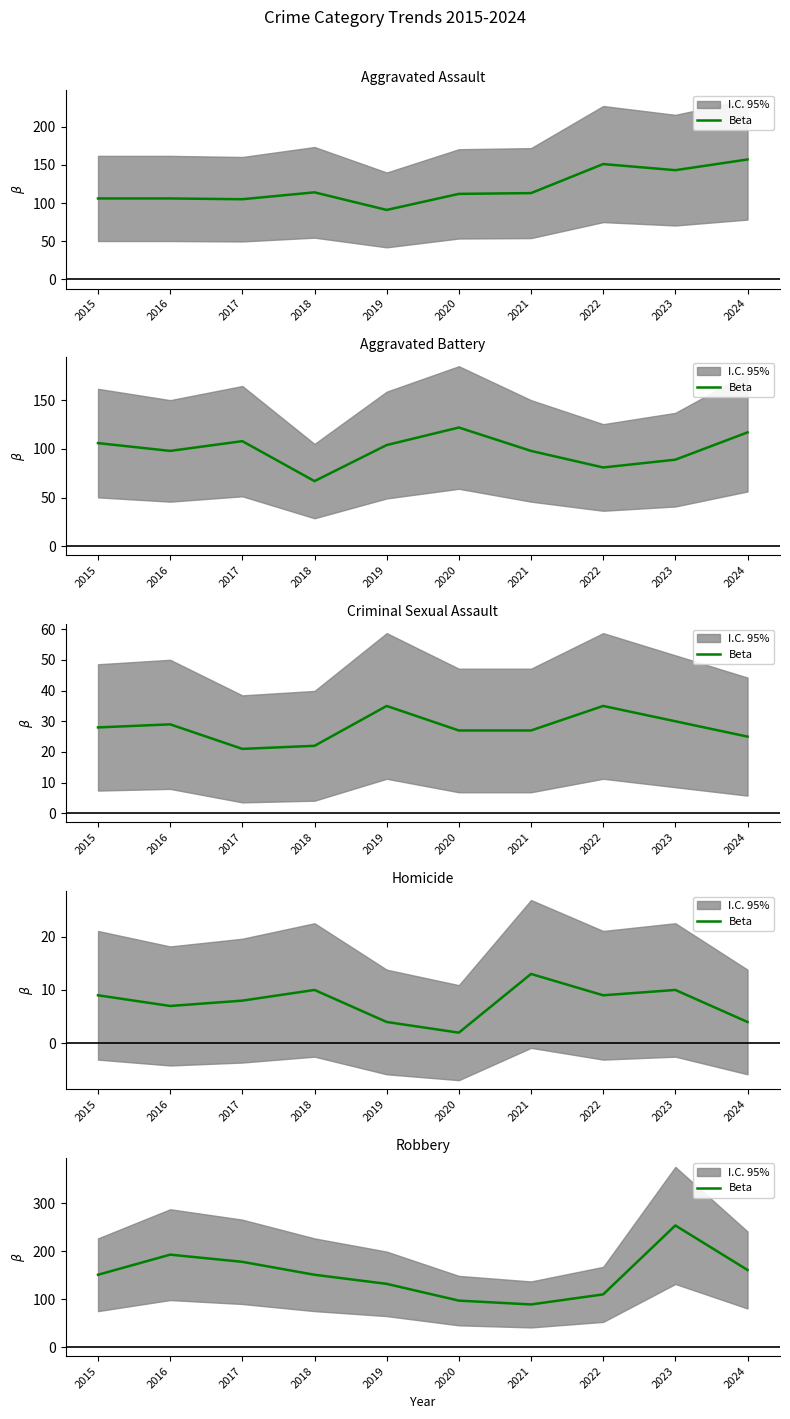

Which label corresponds to the largest value in the chart?

2023